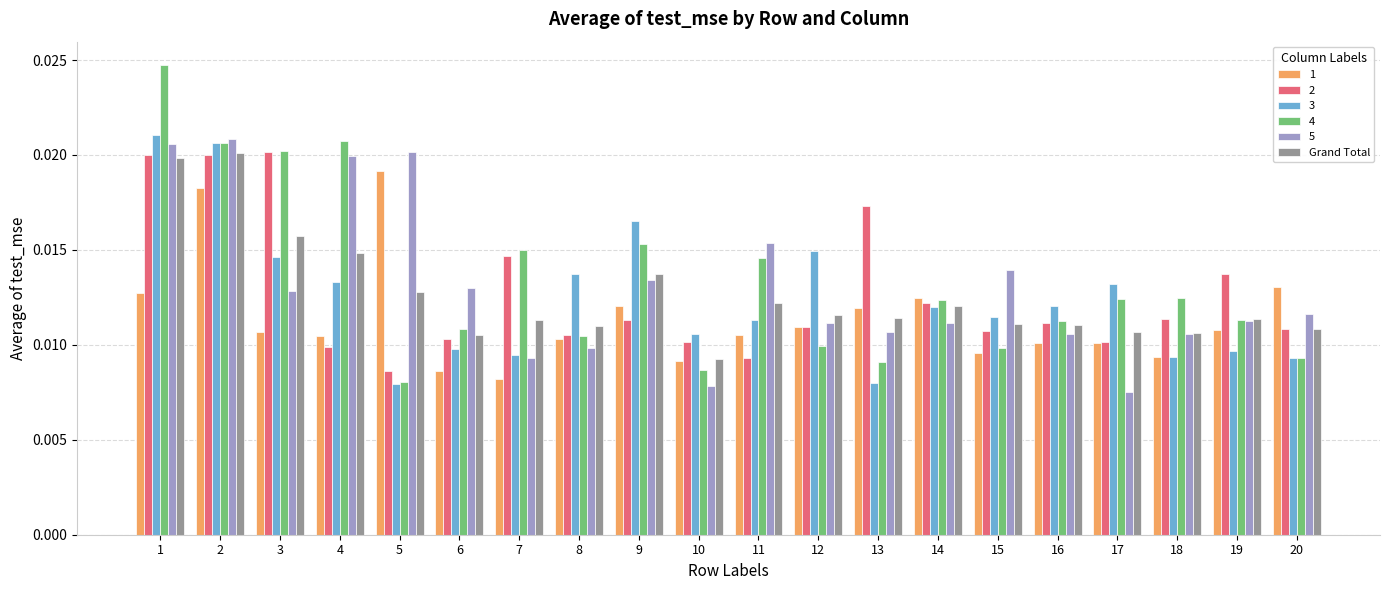

Is the value of 4 at 8 greater than the value of 5 at 20?

No